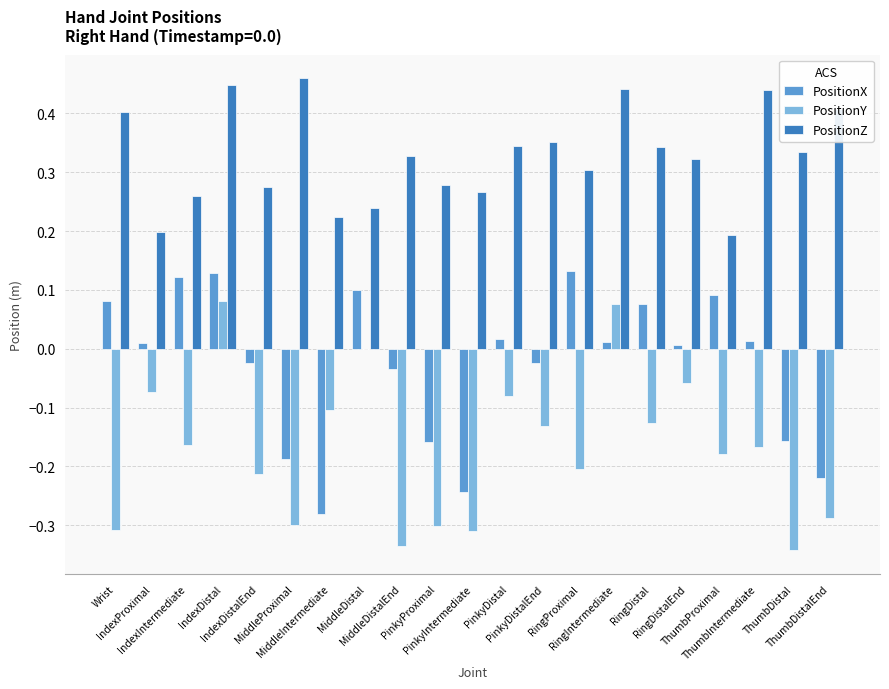

Which series has the largest total across all categories?

PositionZ